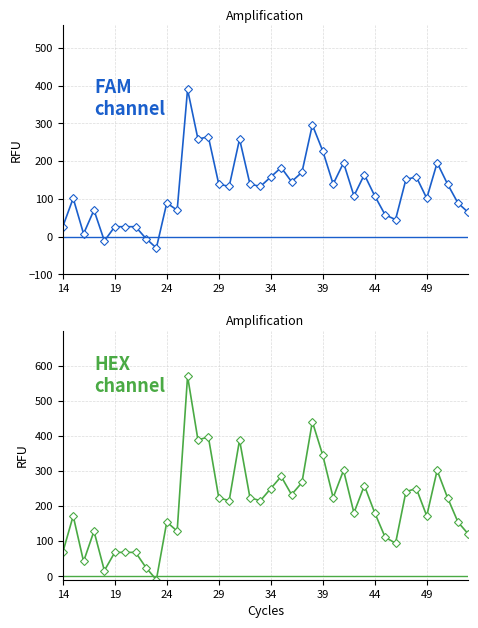

True or false: HEX and FAM cross at least once.

False